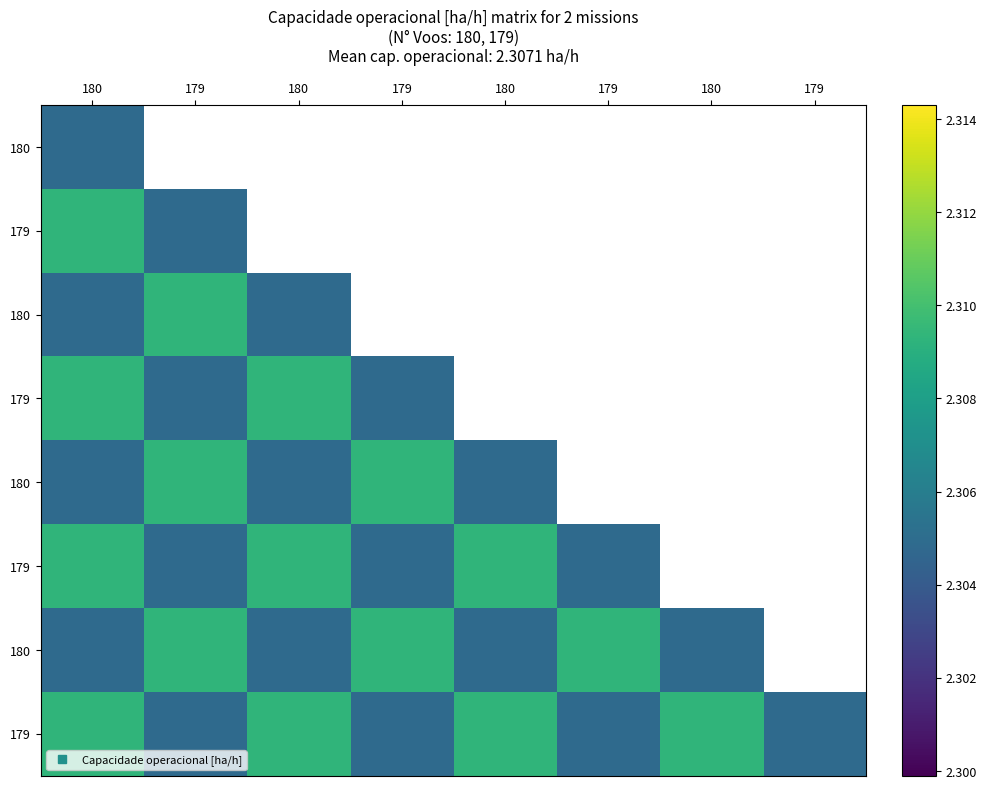

Which has a higher value, 179 or 179?

179